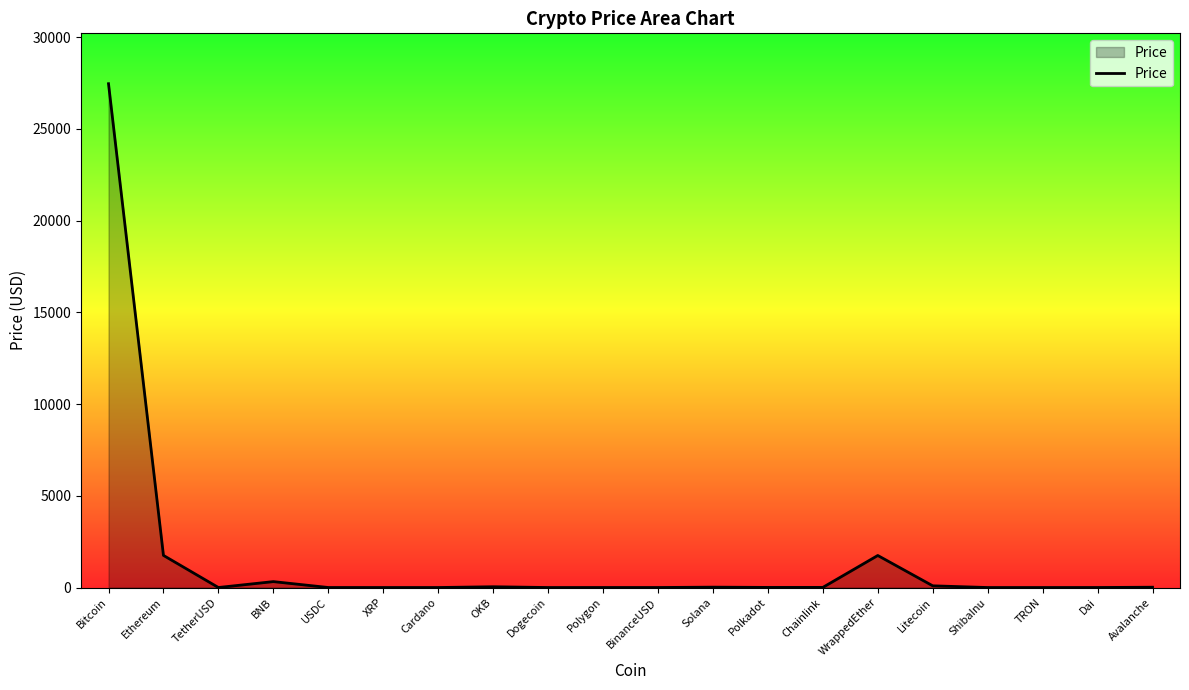

What is the sum of all values?

31469.5